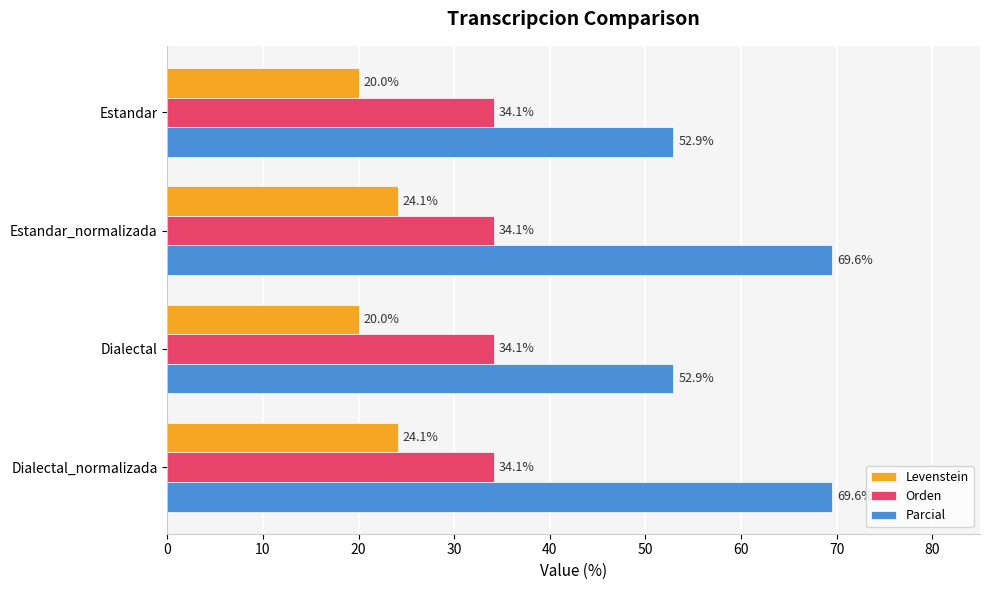

What is the maximum value for Parcial?

69.6